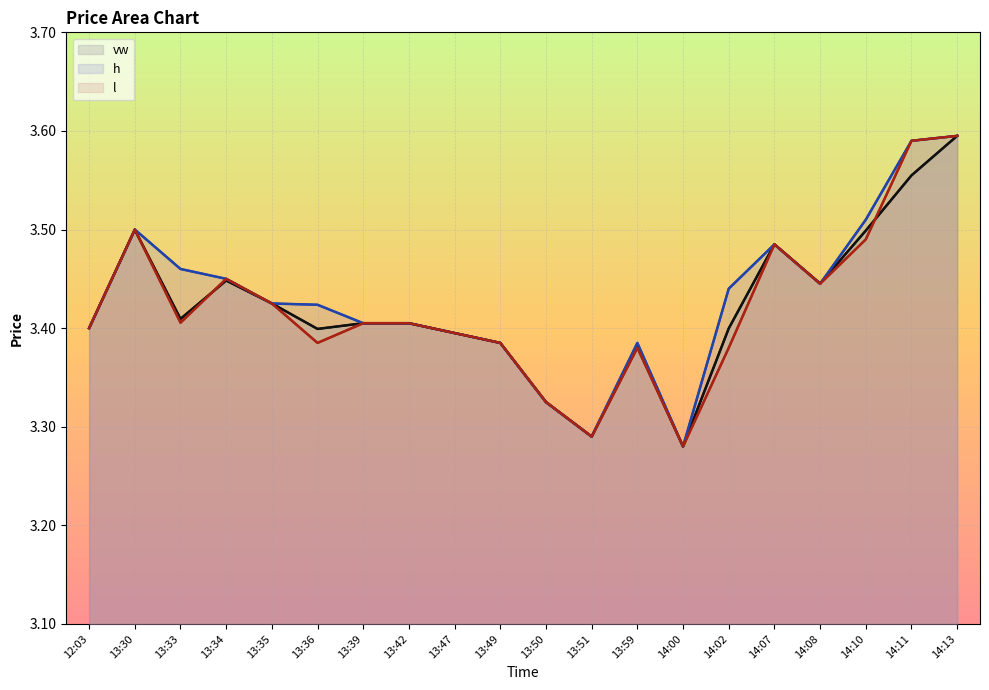

Reading right to left, extract all data points from this chart.

vw: 3.6	3.6	3.5	3.4	3.5	3.4	3.3	3.4	3.3	3.3	3.4	3.4	3.4	3.4	3.4	3.4	3.4	3.4	3.5	3.4
h: 3.6	3.6	3.5	3.4	3.5	3.4	3.3	3.4	3.3	3.3	3.4	3.4	3.4	3.4	3.4	3.4	3.5	3.5	3.5	3.4
l: 3.6	3.6	3.5	3.4	3.5	3.4	3.3	3.4	3.3	3.3	3.4	3.4	3.4	3.4	3.4	3.4	3.5	3.4	3.5	3.4